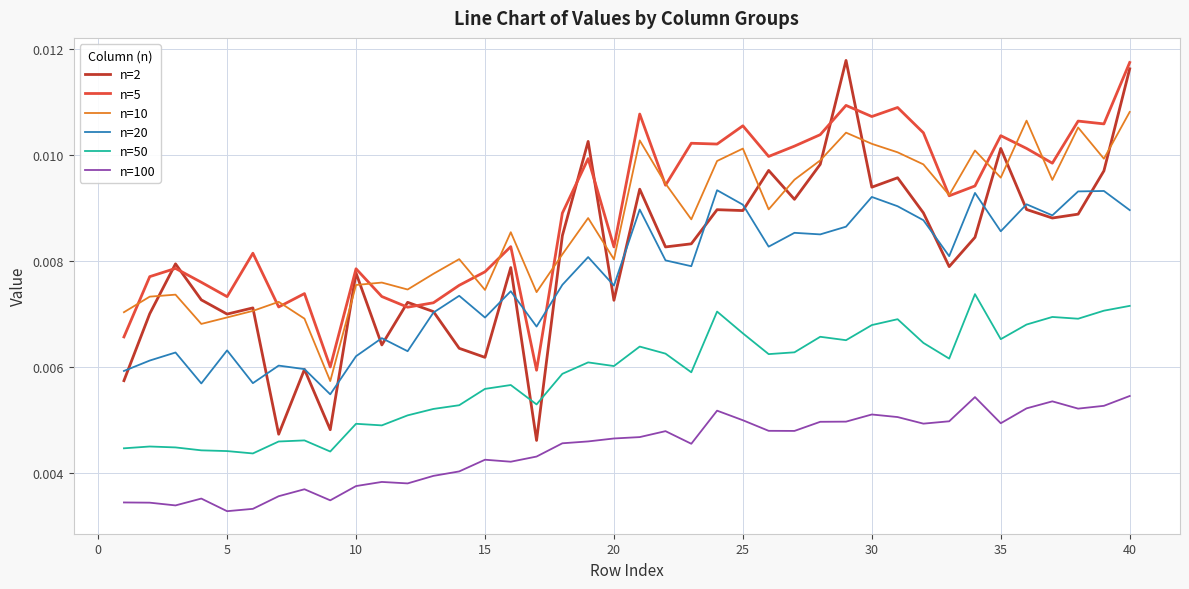

True or false: n=100 has more than 1 points higher than both neighbors.

True